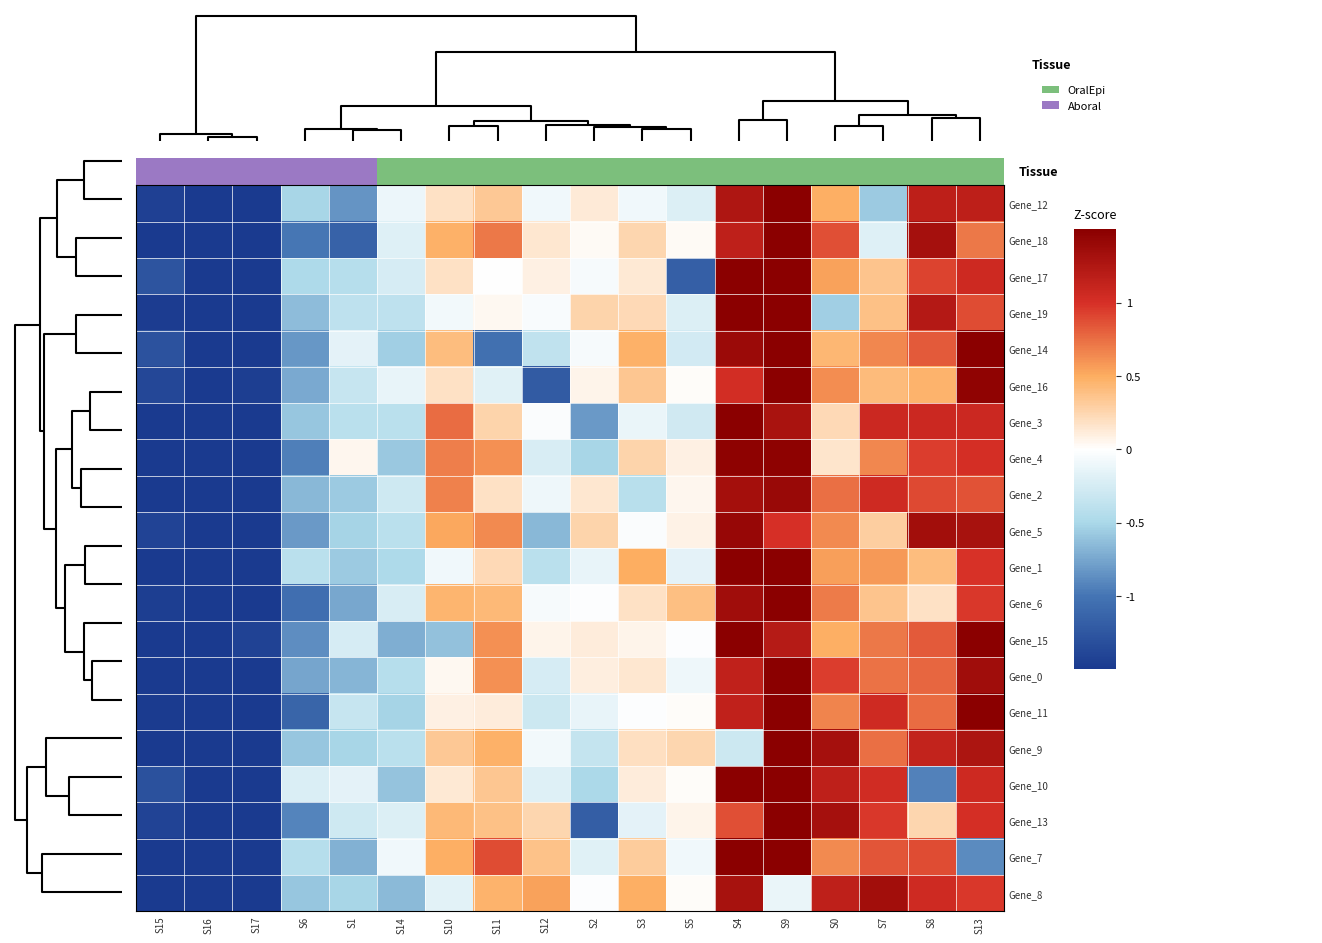

What is the minimum value shown in the chart?

-2.0